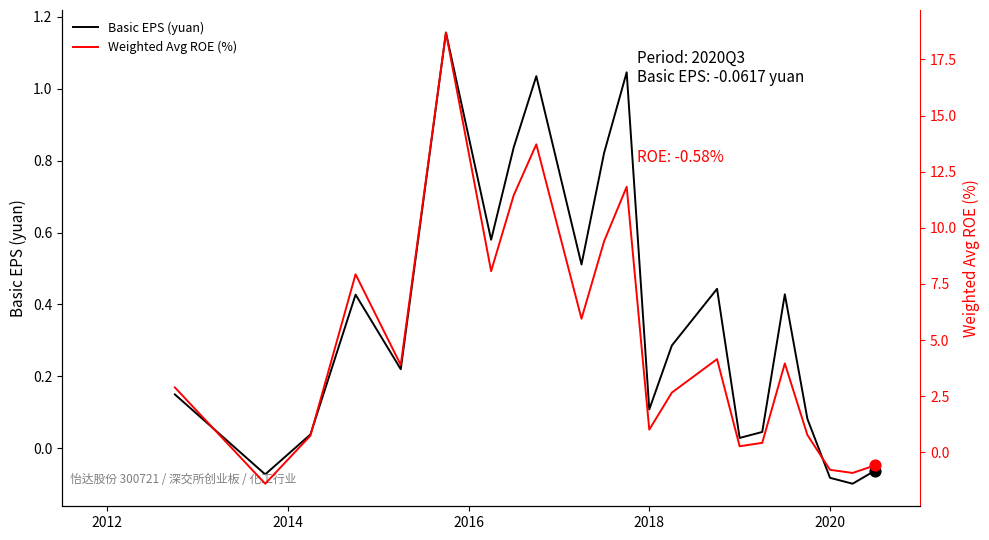

What is the total value across all series at 2016?

0.8